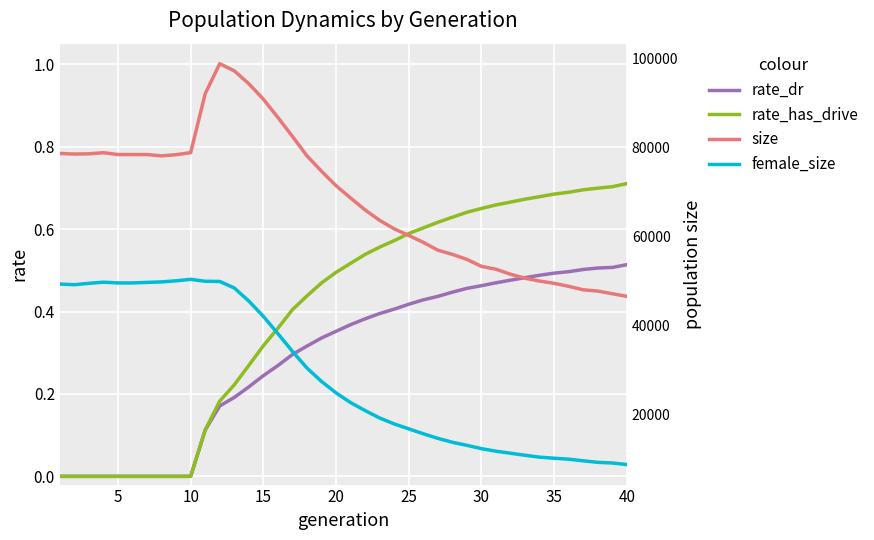

True or false: size has more than 2 points higher than both neighbors.

False